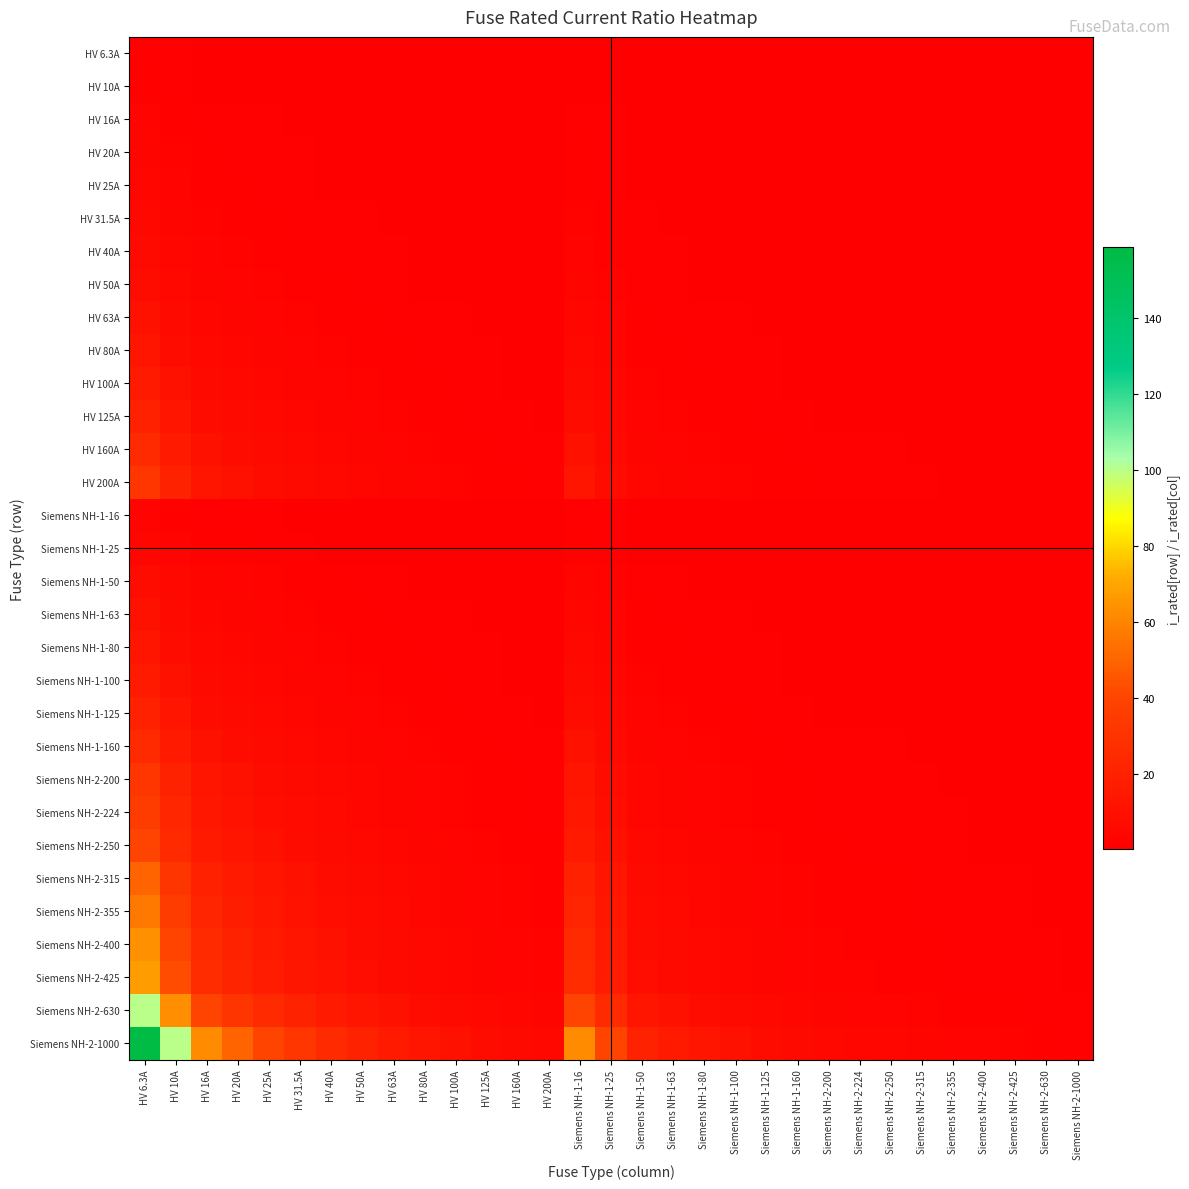

At how many categories does at least one series exceed 111?

1